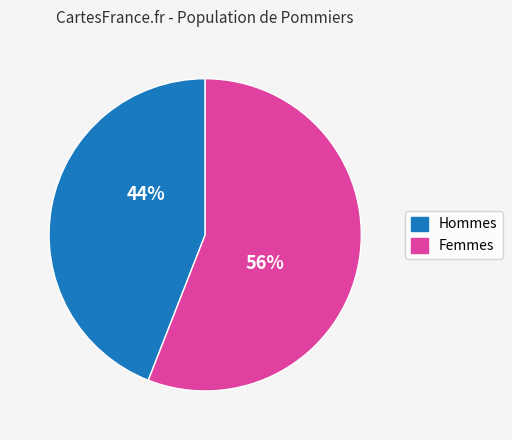

To the nearest percent, what is the difference between the largest and smallest slice percentages?

12%